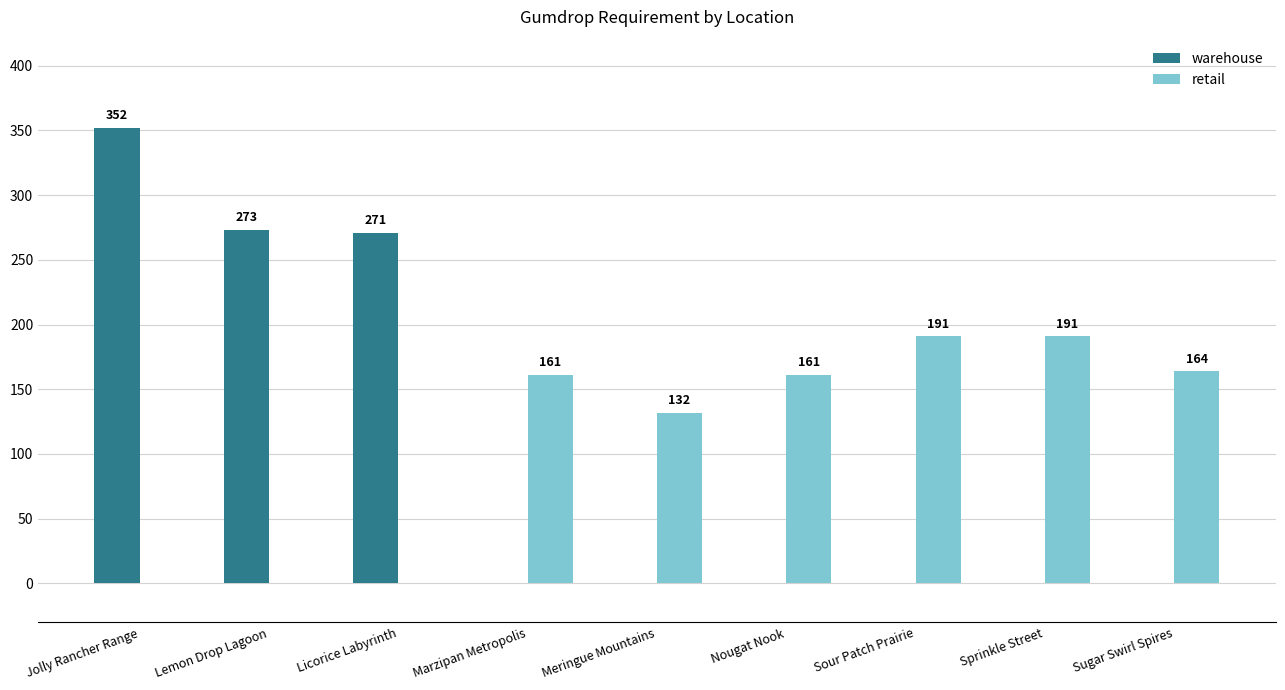

Where is warehouse nearest to the value 176?

Licorice Labyrinth